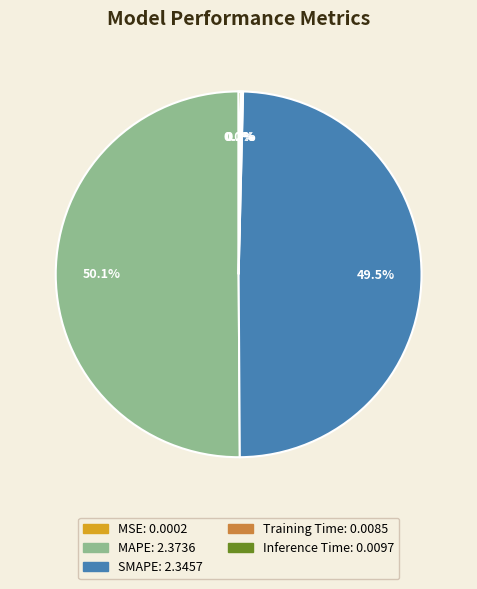

What is the largest slice in the pie chart?

MAPE